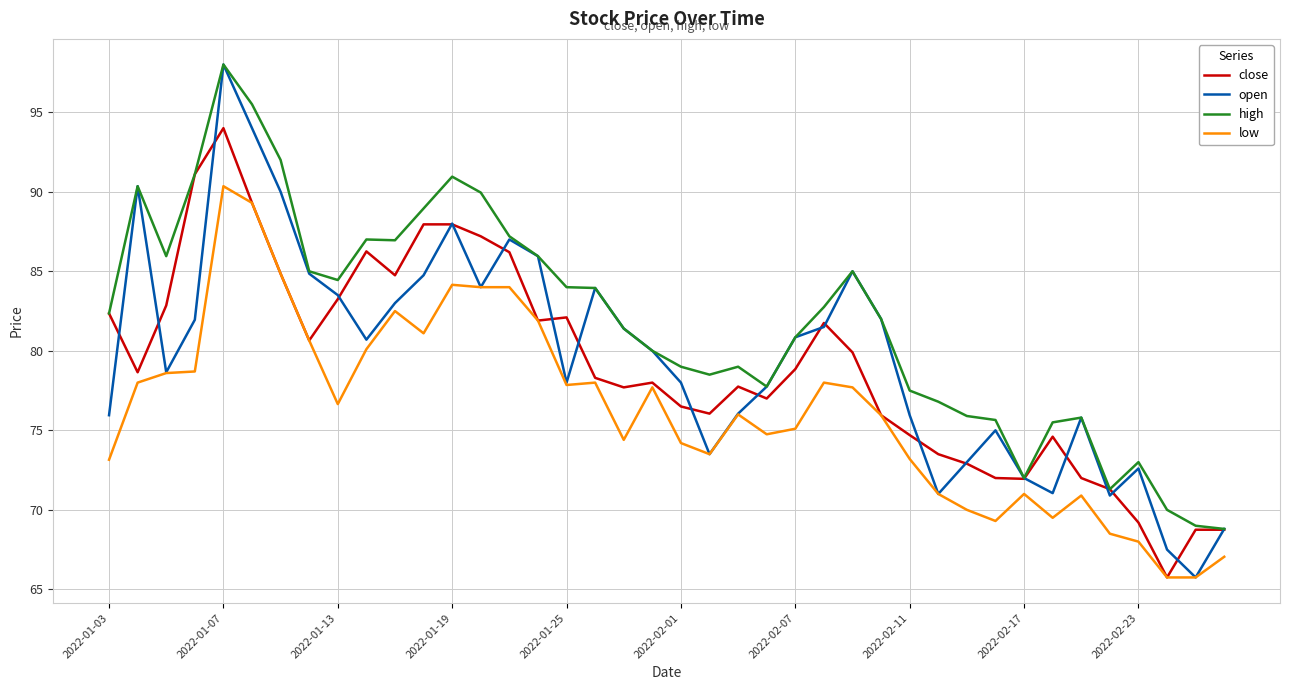

Which series has the largest range (max minus min)?

open